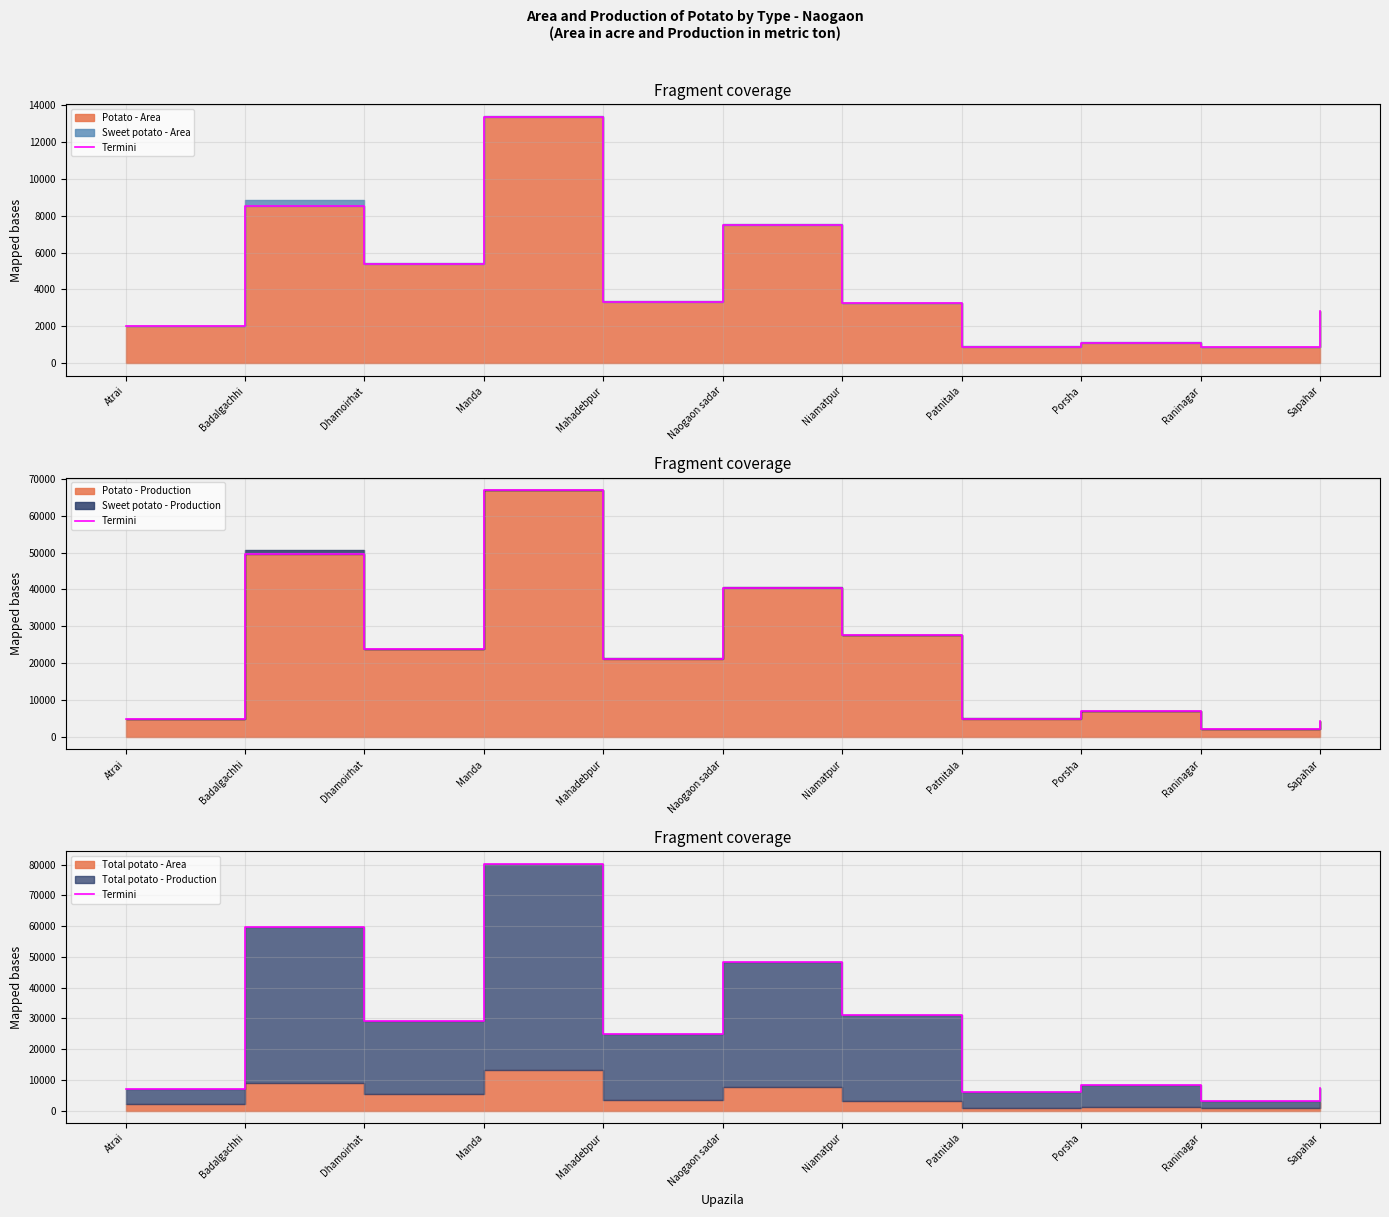

Reading left to right, extract all data points from this chart.

Atrai=7050	Badalgachhi=59651	Dhamoirhat=29268	Manda=80349	Mahadebpur=24876	Naogaon sadar=48278	Niamatpur=31049	Patnitala=6084	Porsha=8229	Raninagar=3097	Sapahar=7298